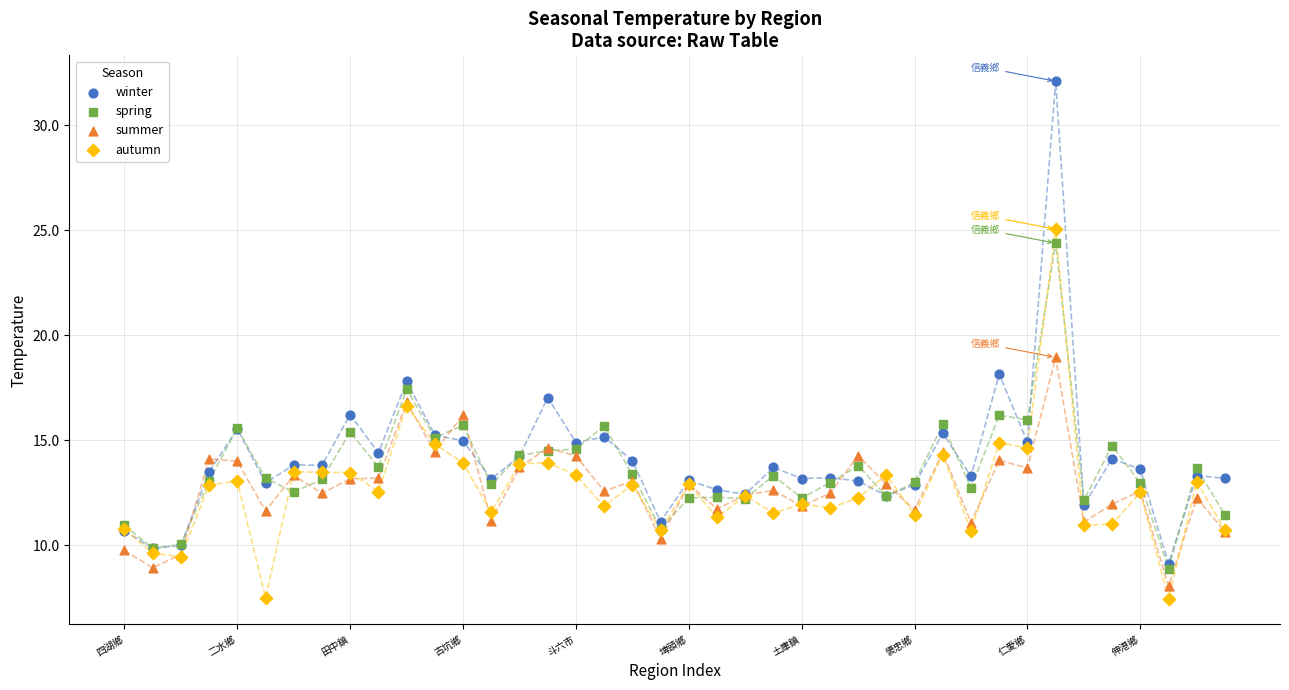

What are all the series names shown in the legend?

winter, spring, summer, autumn